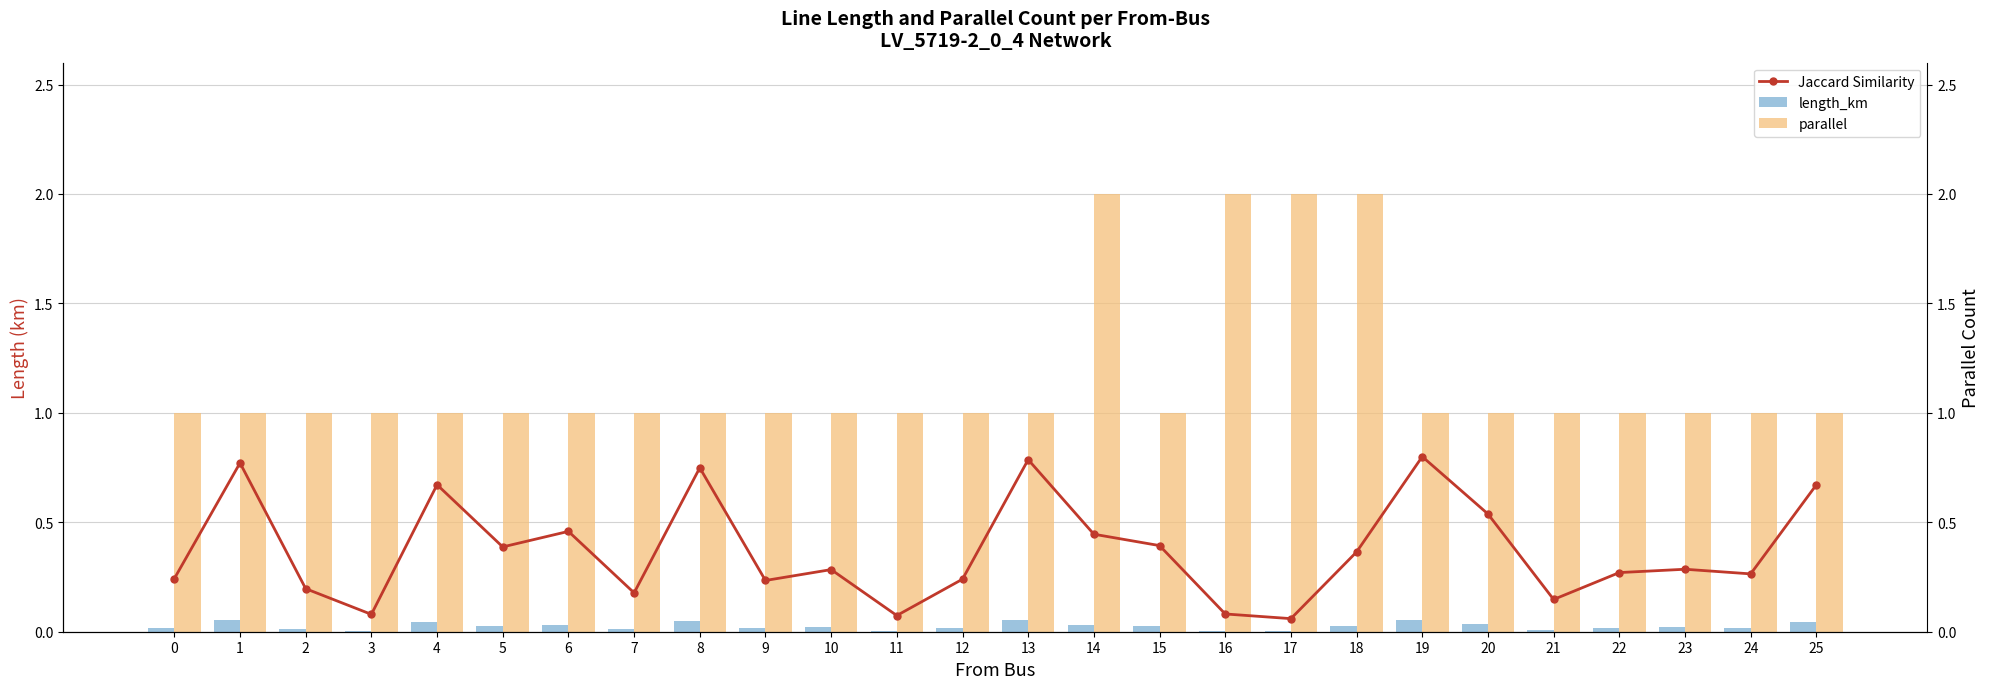

What is the total value across all series at 21?

1.2